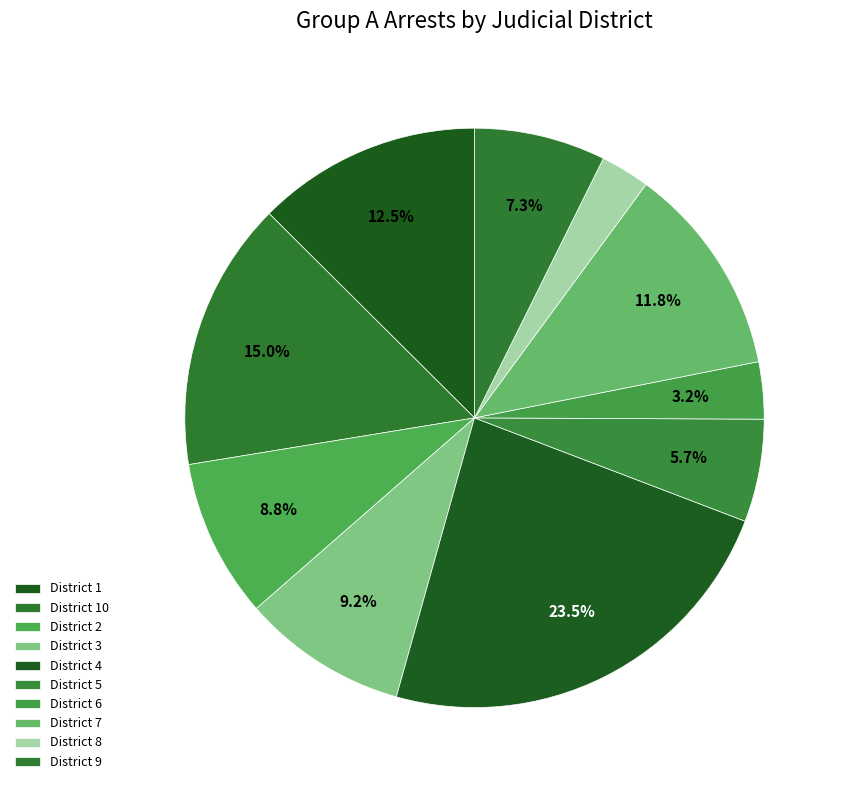

Rank the categories by value from lowest to highest.

8, 6, 5, 9, 2, 3, 7, 1, 10, 4